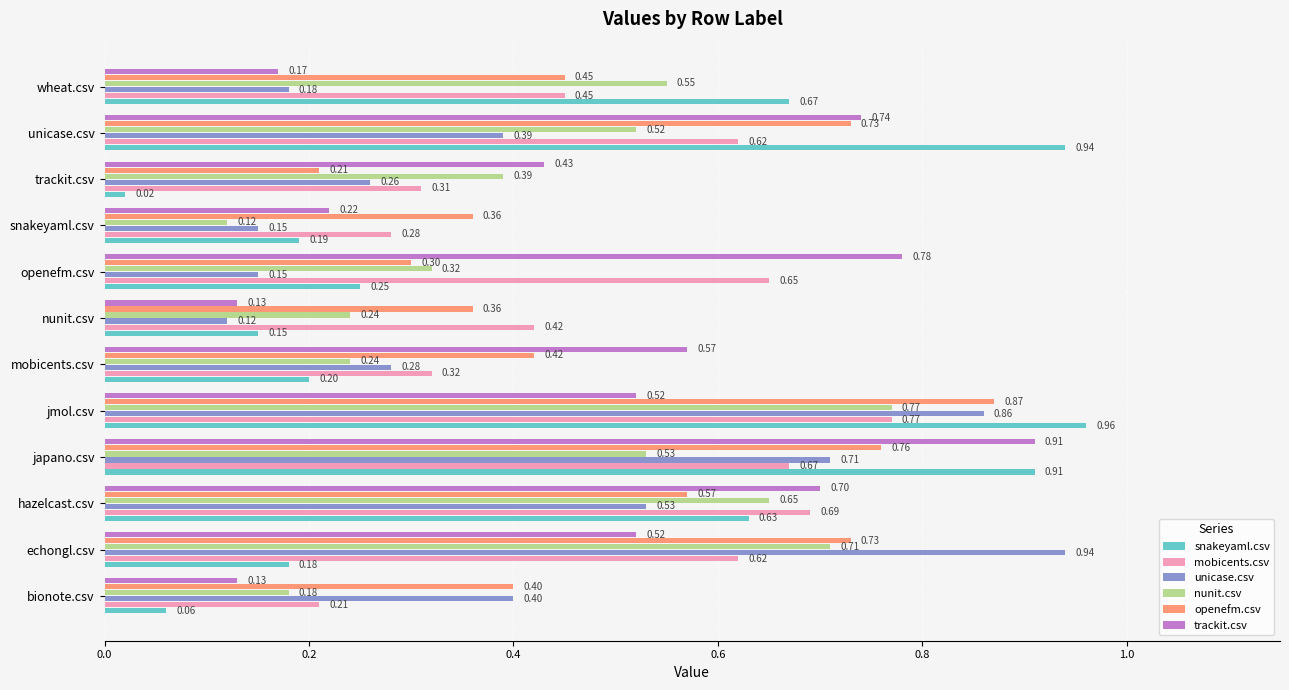

At which category is the sum across all series the highest?

jmol.csv